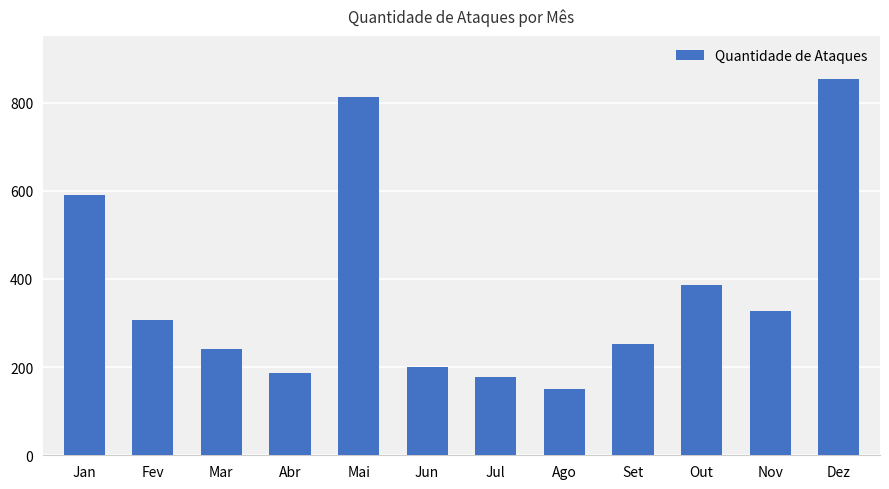

What is the difference between the values at Jan and Abr?

404